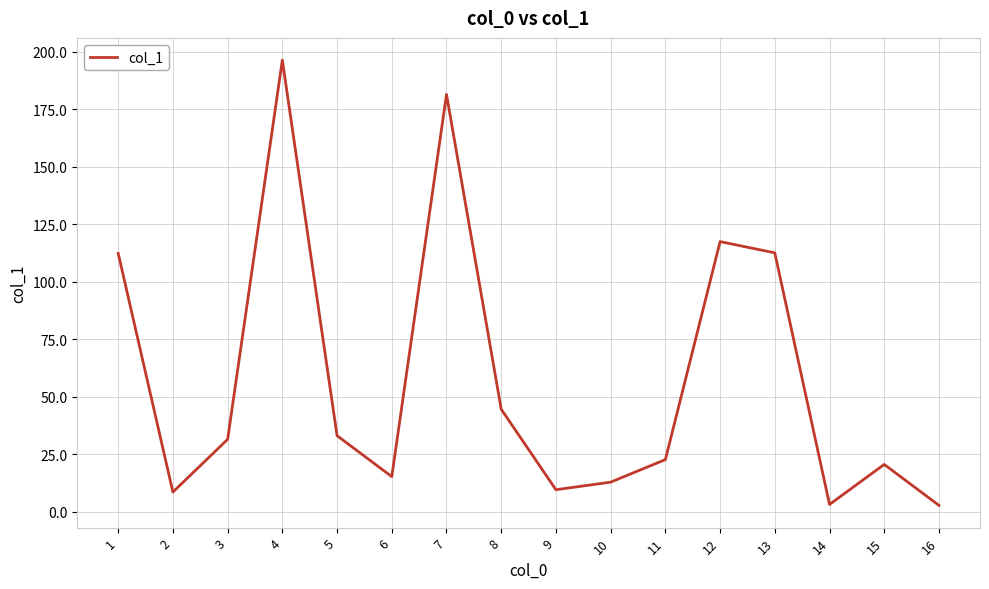

At which category does the chart reach its peak across all series?

4